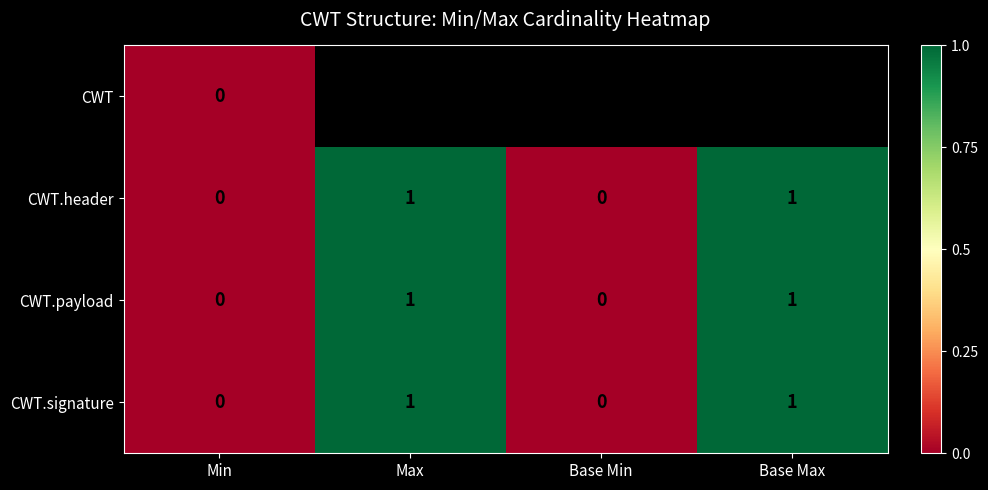

How many data points in CWT.signature are less than 1?

2